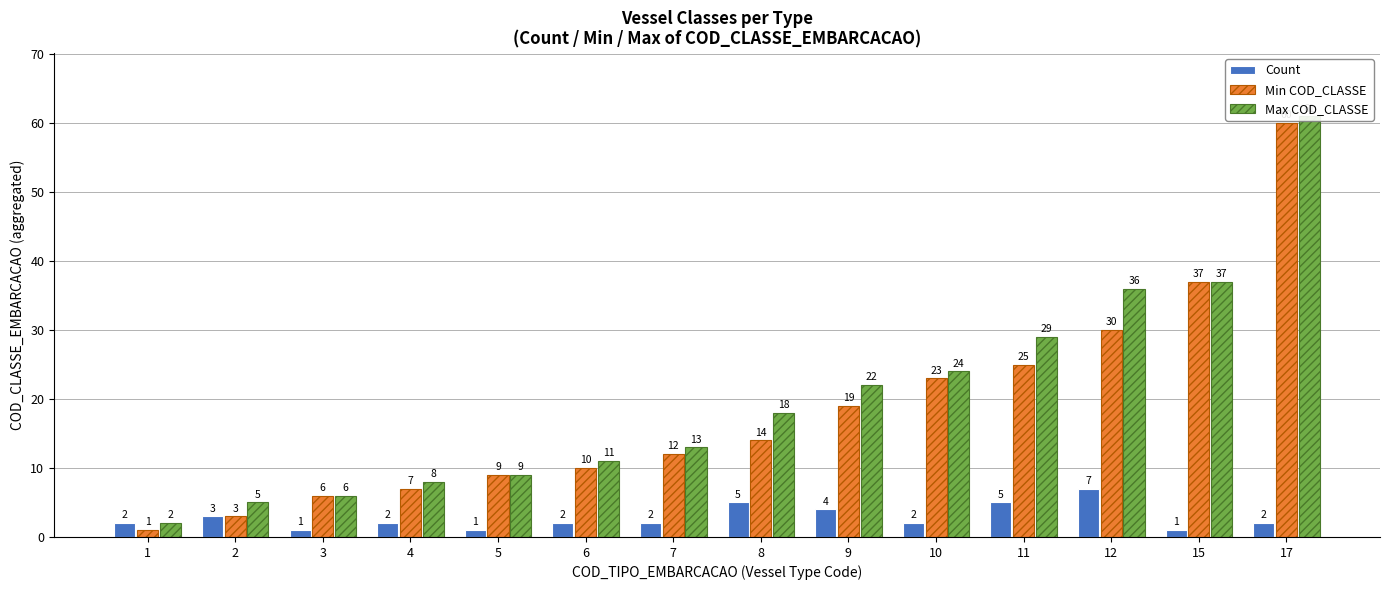

What is the difference between the maximum and minimum values in the Count series?

6